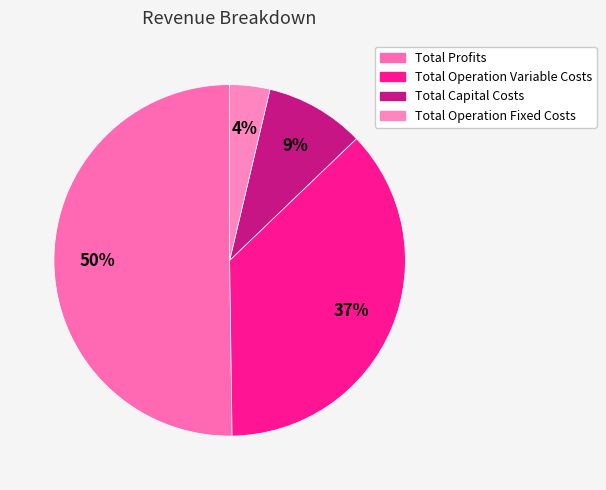

Count the number of slices in the pie.

4